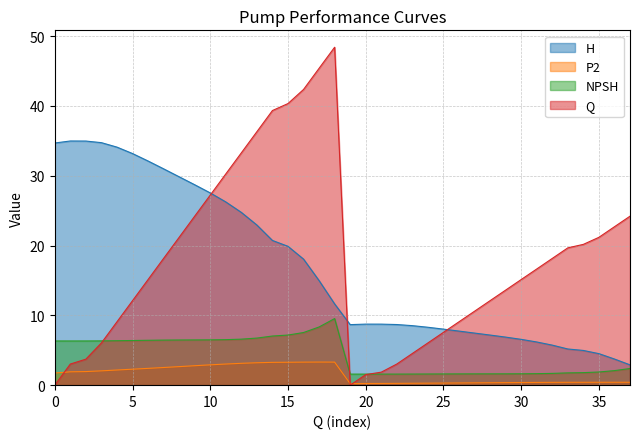

The value of H at 25 is 8.0. True or false?

True